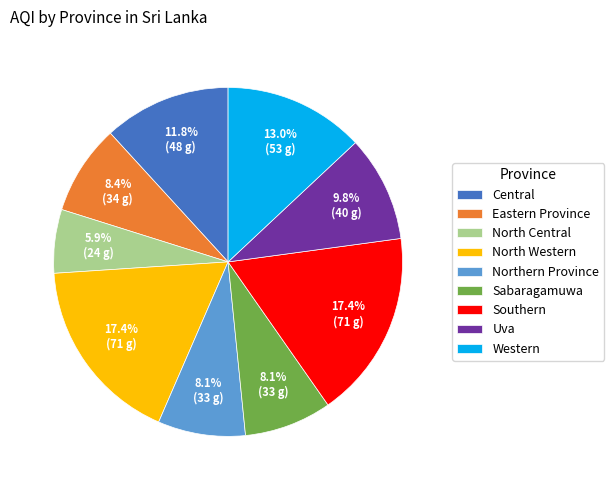

How many segments does this pie chart have?

9